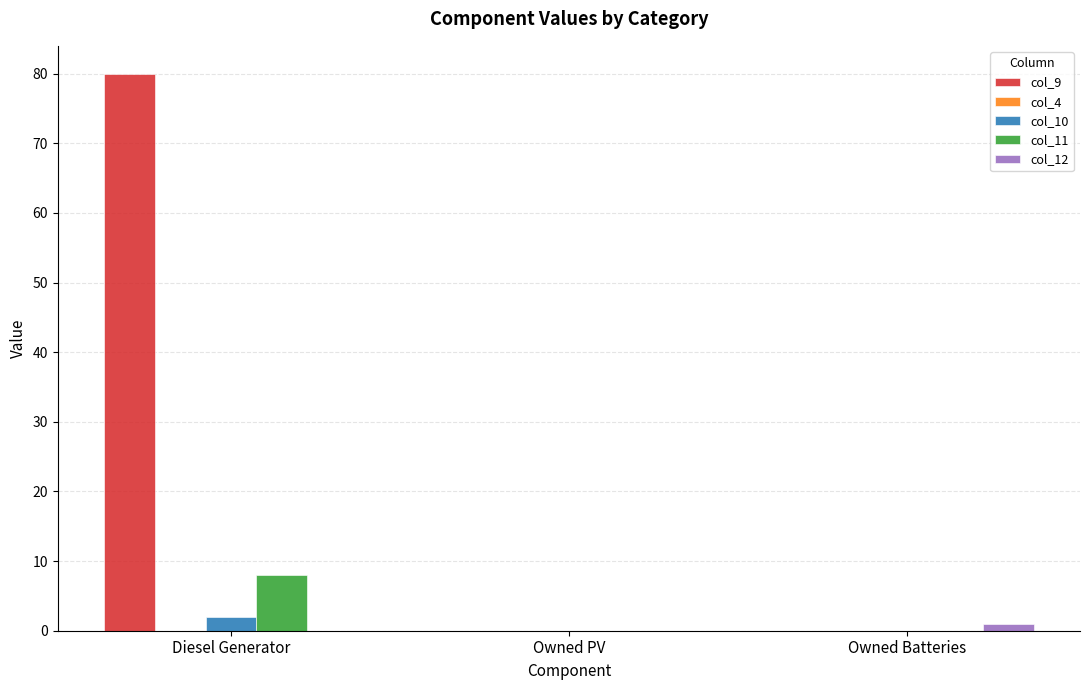

What is the maximum value shown in the chart?

80.0